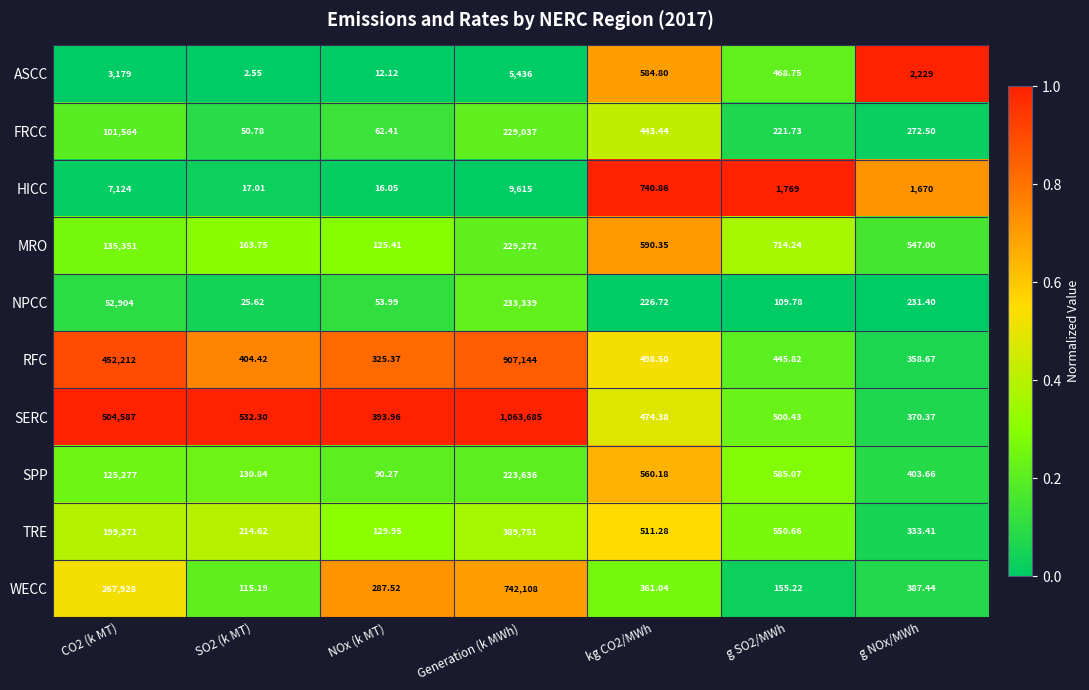

Which series changed the most between NOx (k MT) and kg CO2/MWh?

HICC